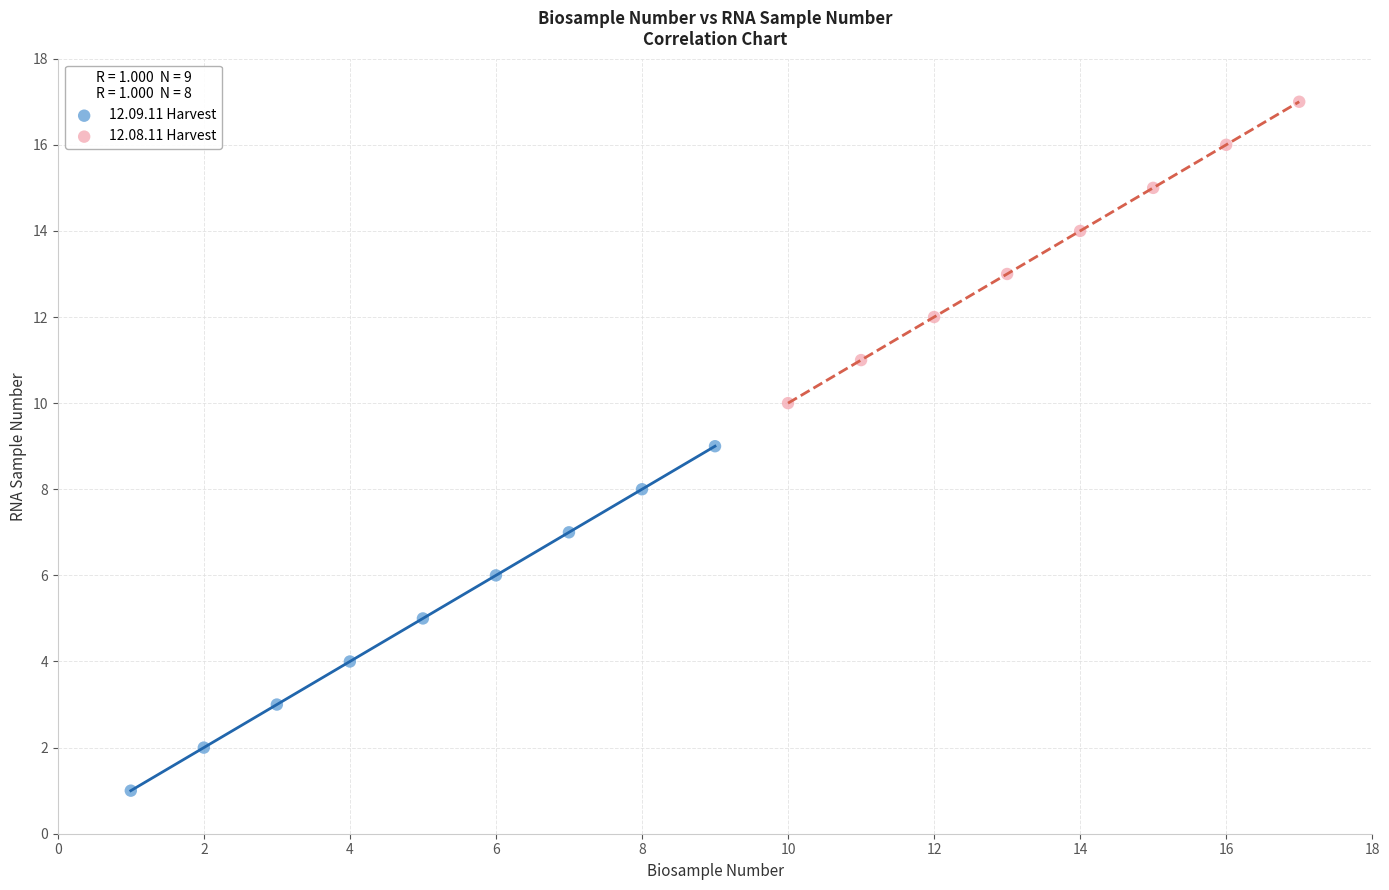

Which series contains the highest Y value?

12.08.11 Harvest